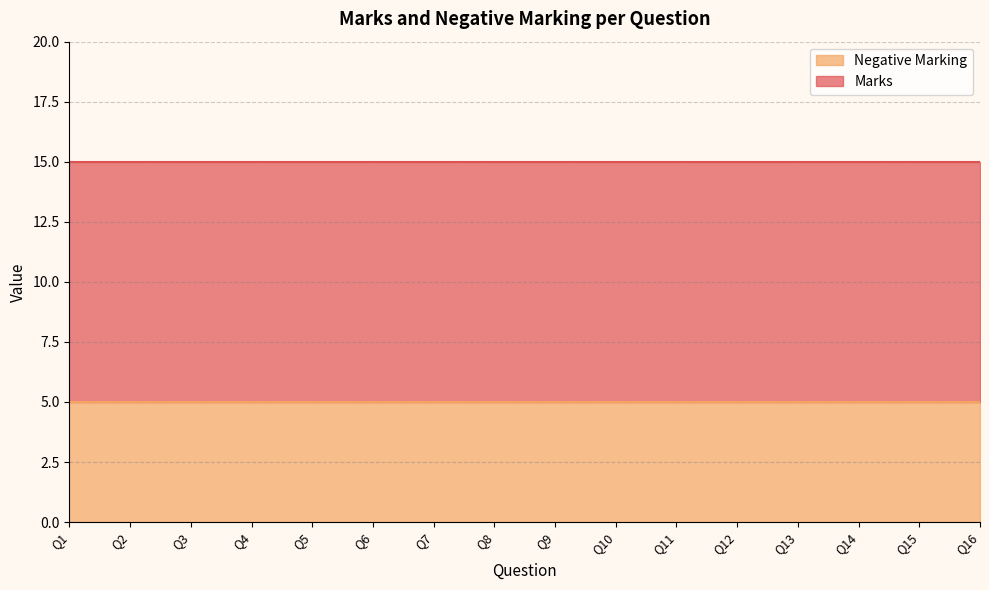

Does the chart have visible grid lines?

Yes